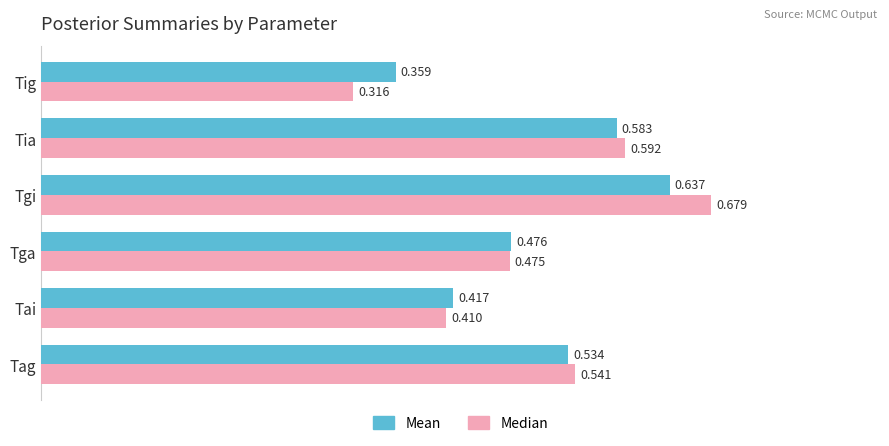

Which series has the widest spread of values?

Median